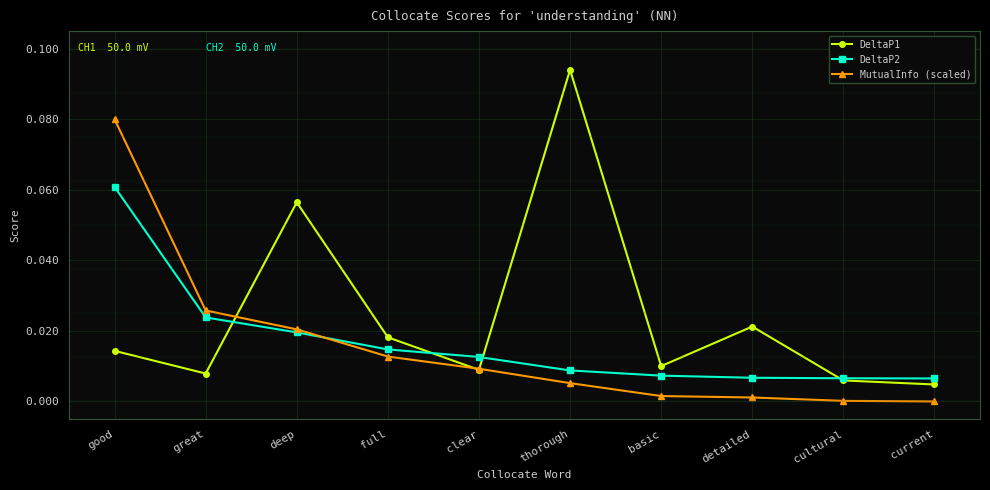

List the series in order of their peak value, lowest first.

DeltaP2, MutualInfo (scaled), DeltaP1